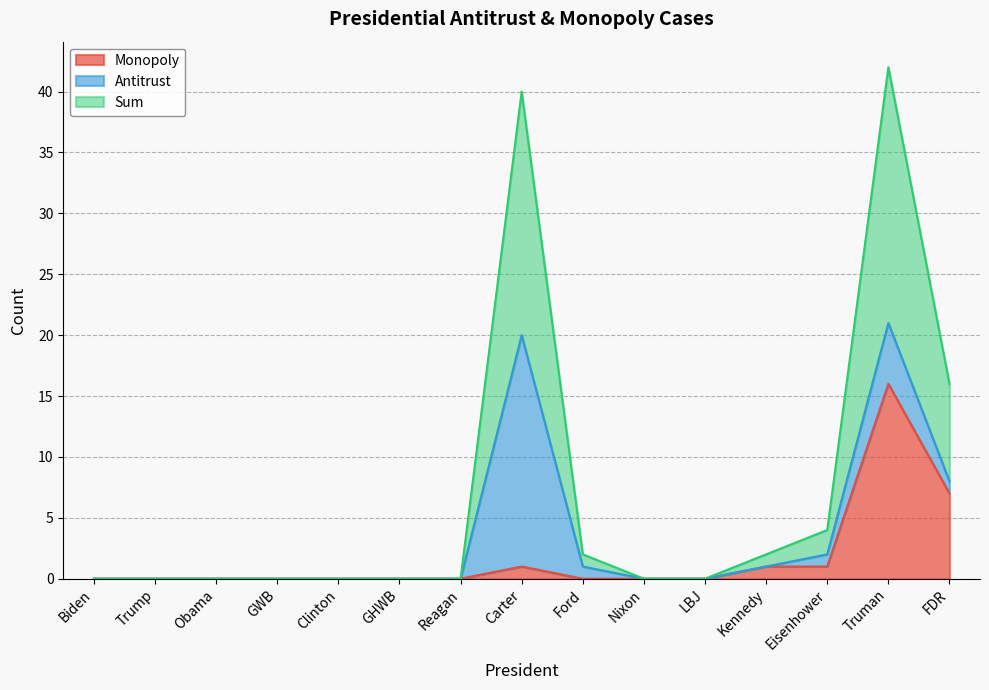

The Monopoly series shows -8 at Nixon. True or false?

False